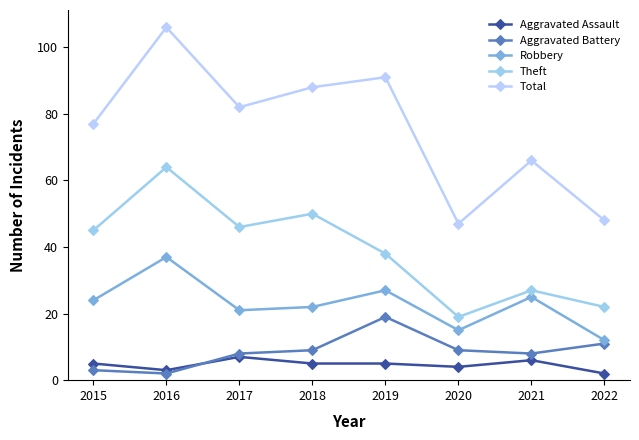

Is the value of Aggravated Assault at 2020 greater than the value of Aggravated Battery at 2017?

No